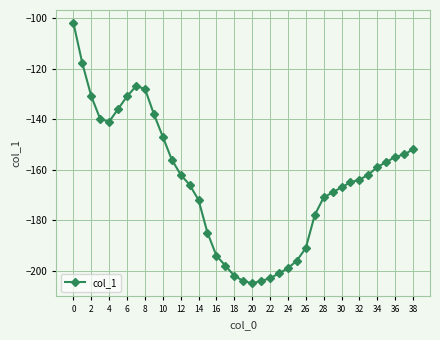

What is the average value?

-165